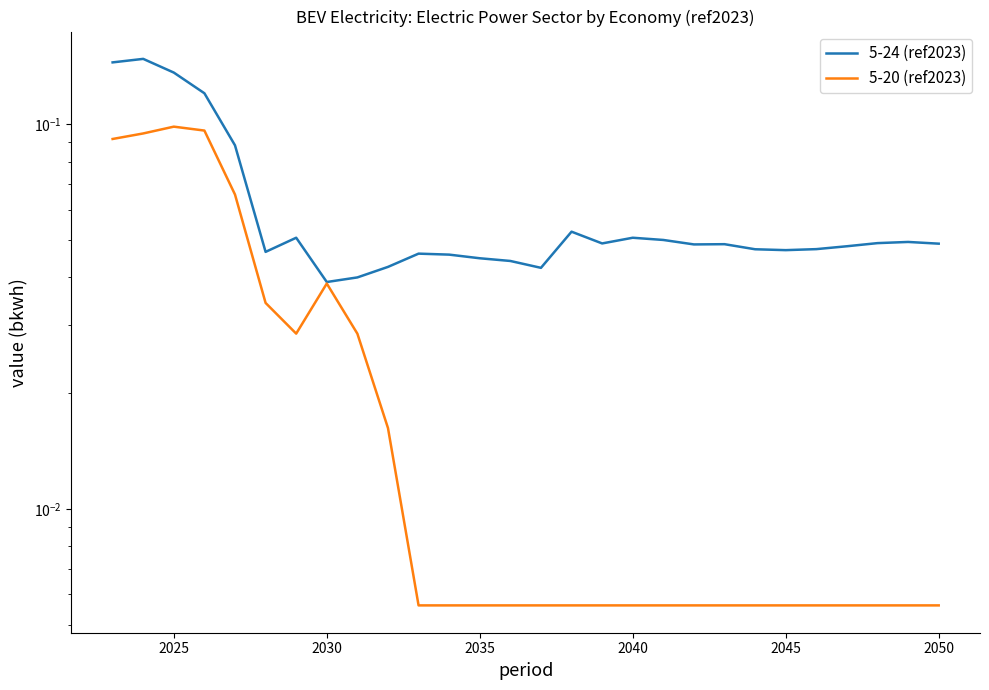

The value of 5-20 (ref2023) at 2050 is 0.0. True or false?

False